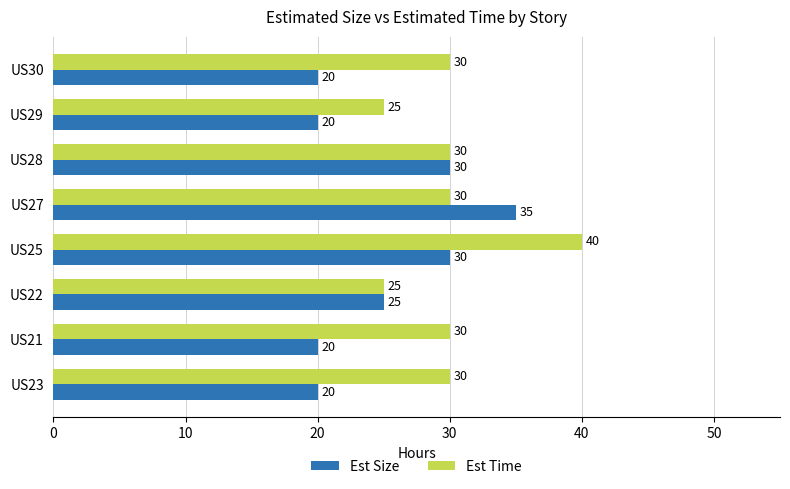

What is the spread (max minus min) of values at US25?

10